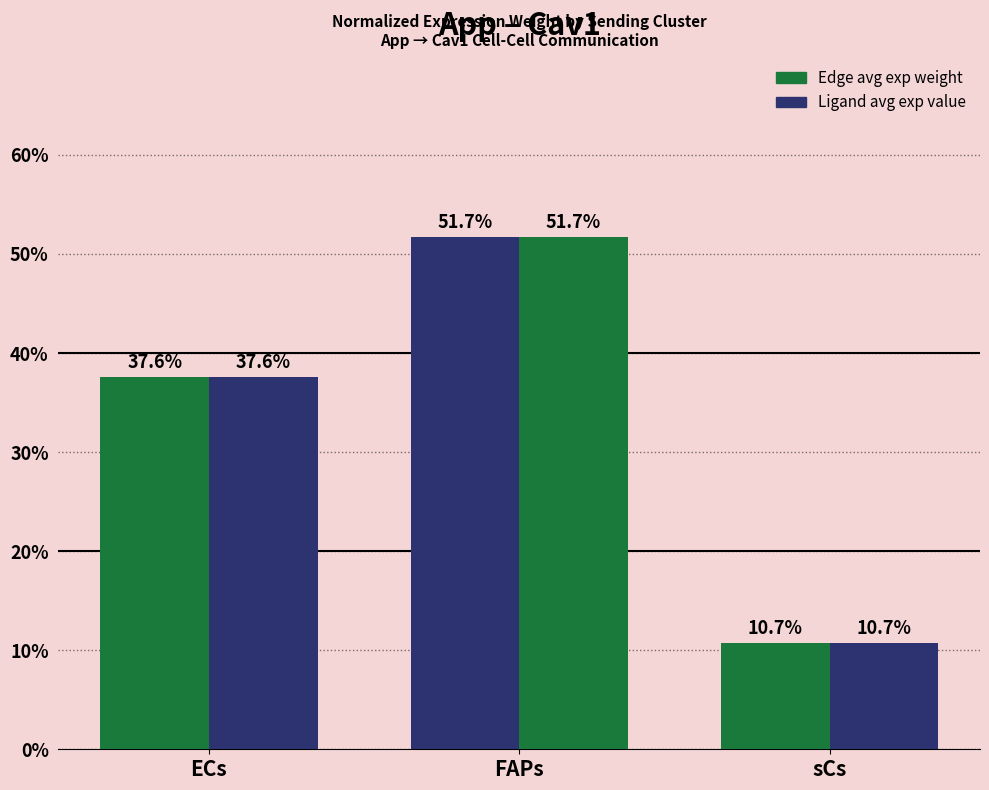

Which category has the highest value in the Ligand avg exp value series?

FAPs